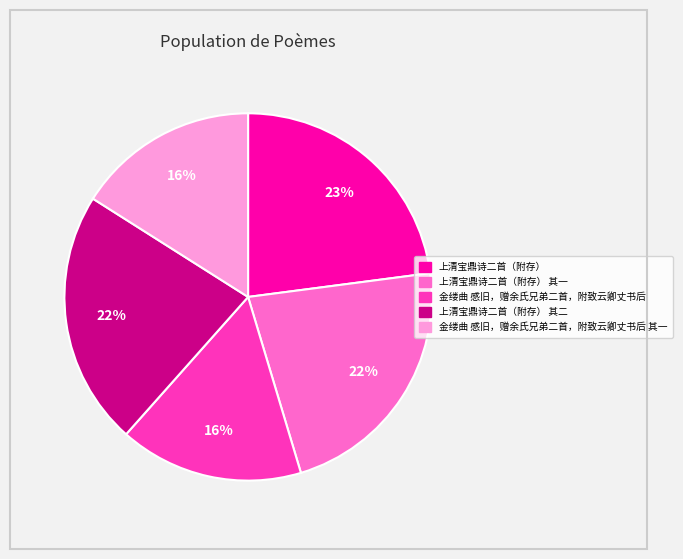

Combined, do 金缕曲 感旧，赠余氏兄弟二首，附致云卿丈书后 其一 and 上清宝鼎诗二首（附存） 其一 account for over 50%?

No